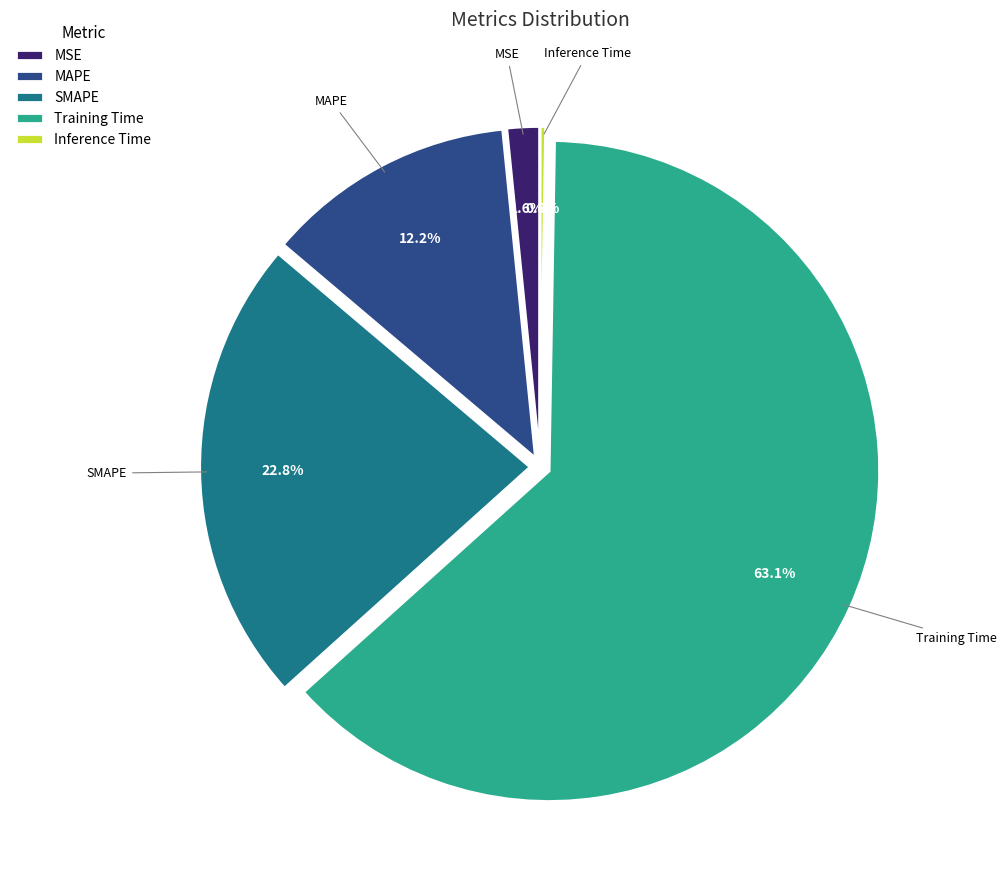

To the nearest percent, what portion does MAPE represent?

12%